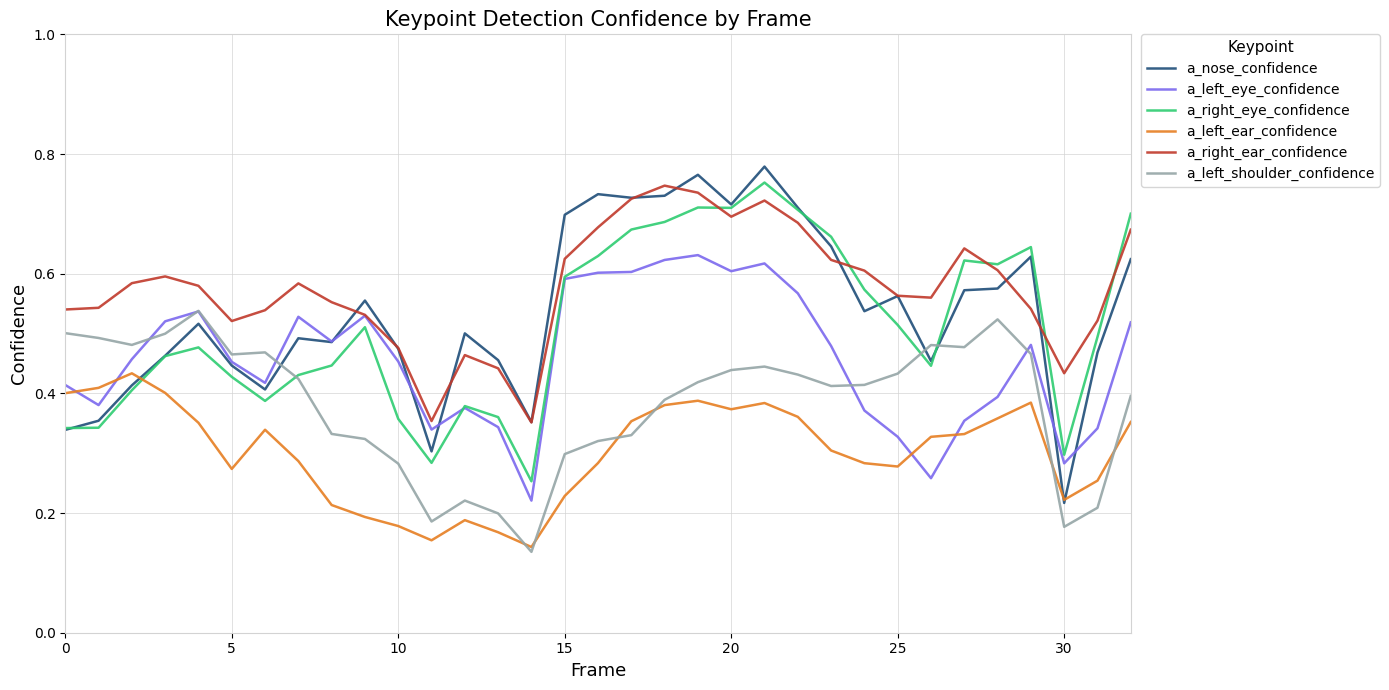

True or false: a_right_ear_confidence and a_left_shoulder_confidence cross at least once.

False